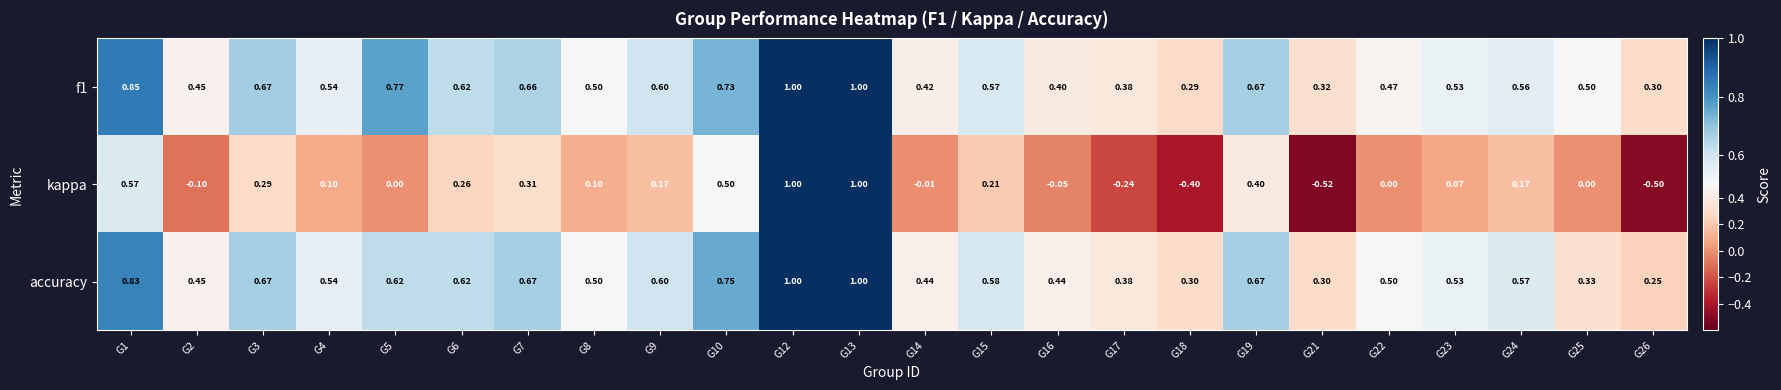

Is the value of f1 at G4 greater than the value of kappa at G16?

Yes